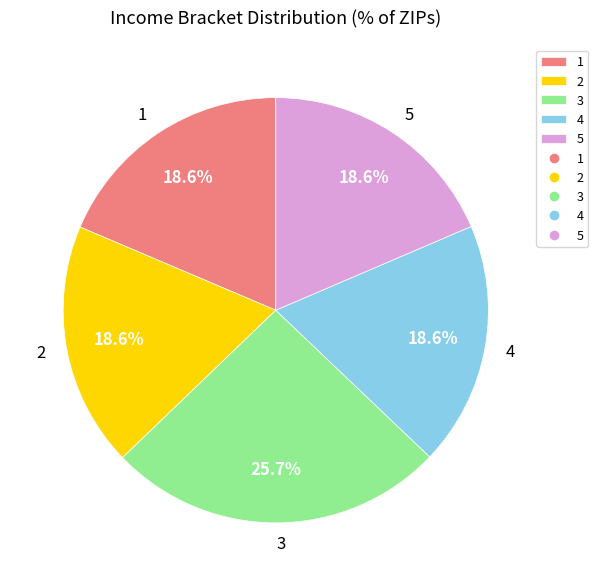

Is there a majority slice in this chart?

No